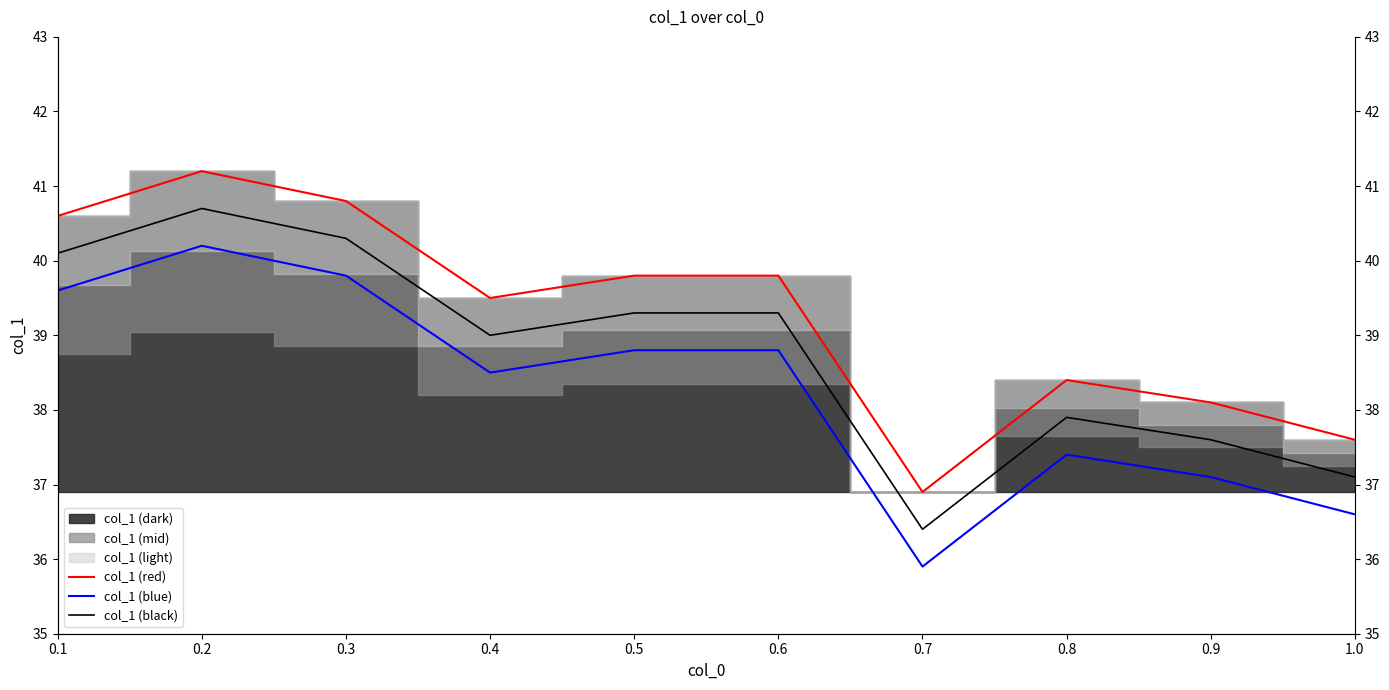

What is the difference between the col_1 (red) values at 0.2 and 0.7?

4.3